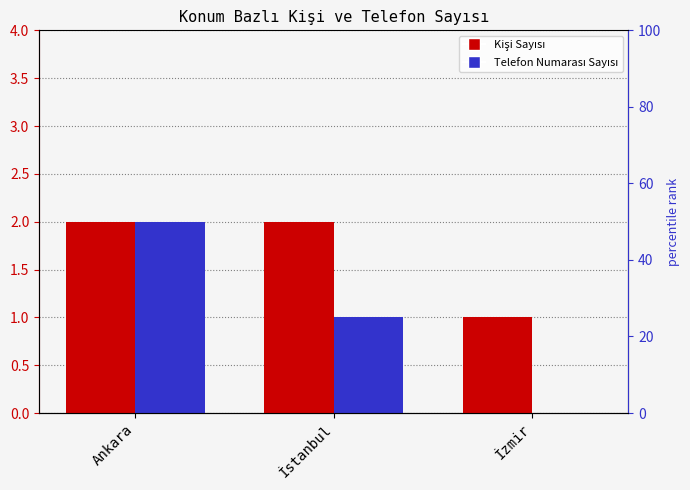

Count the number of categories in the chart.

3